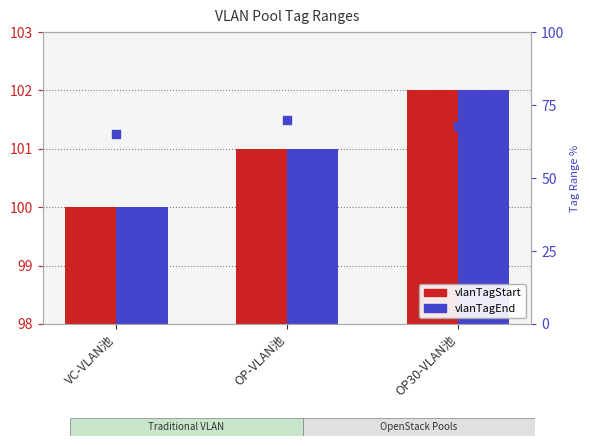

At how many categories does at least one series exceed 90?

3